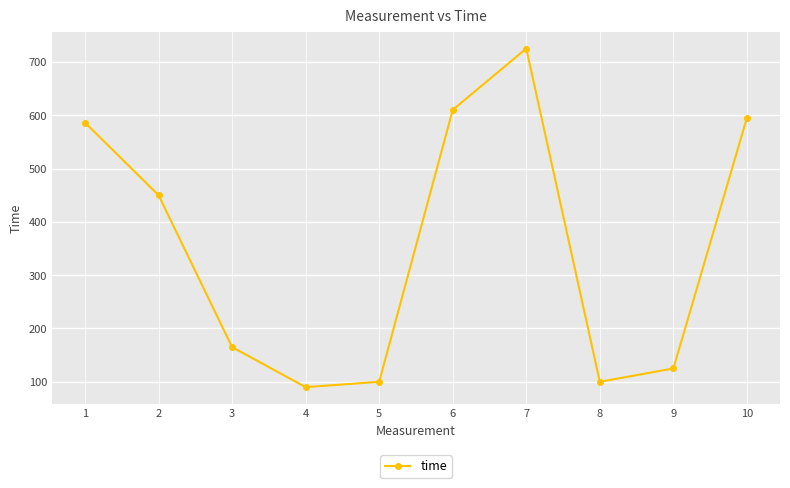

Is this an area chart (filled region under the line)?

No